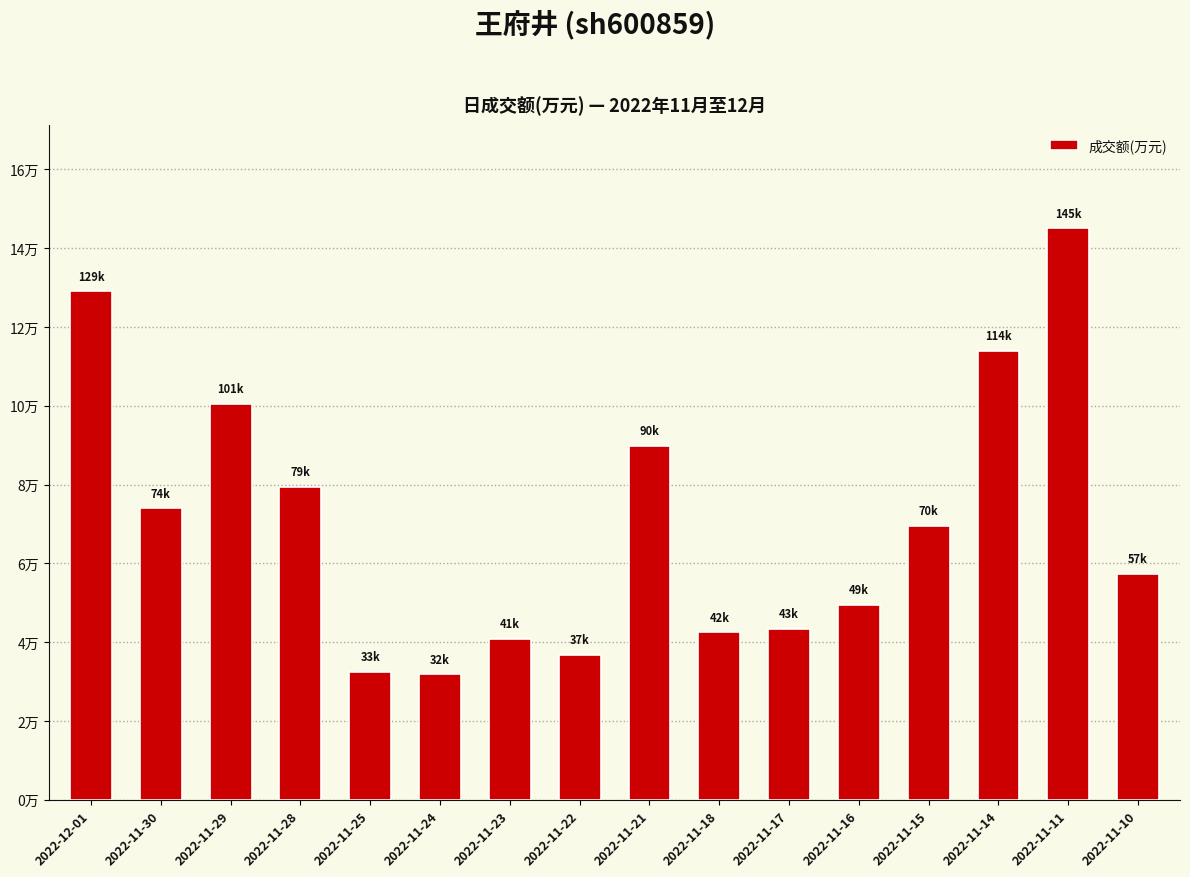

List the labels in order of value, smallest first.

2022-11-24, 2022-11-25, 2022-11-22, 2022-11-23, 2022-11-18, 2022-11-17, 2022-11-16, 2022-11-10, 2022-11-15, 2022-11-30, 2022-11-28, 2022-11-21, 2022-11-29, 2022-11-14, 2022-12-01, 2022-11-11